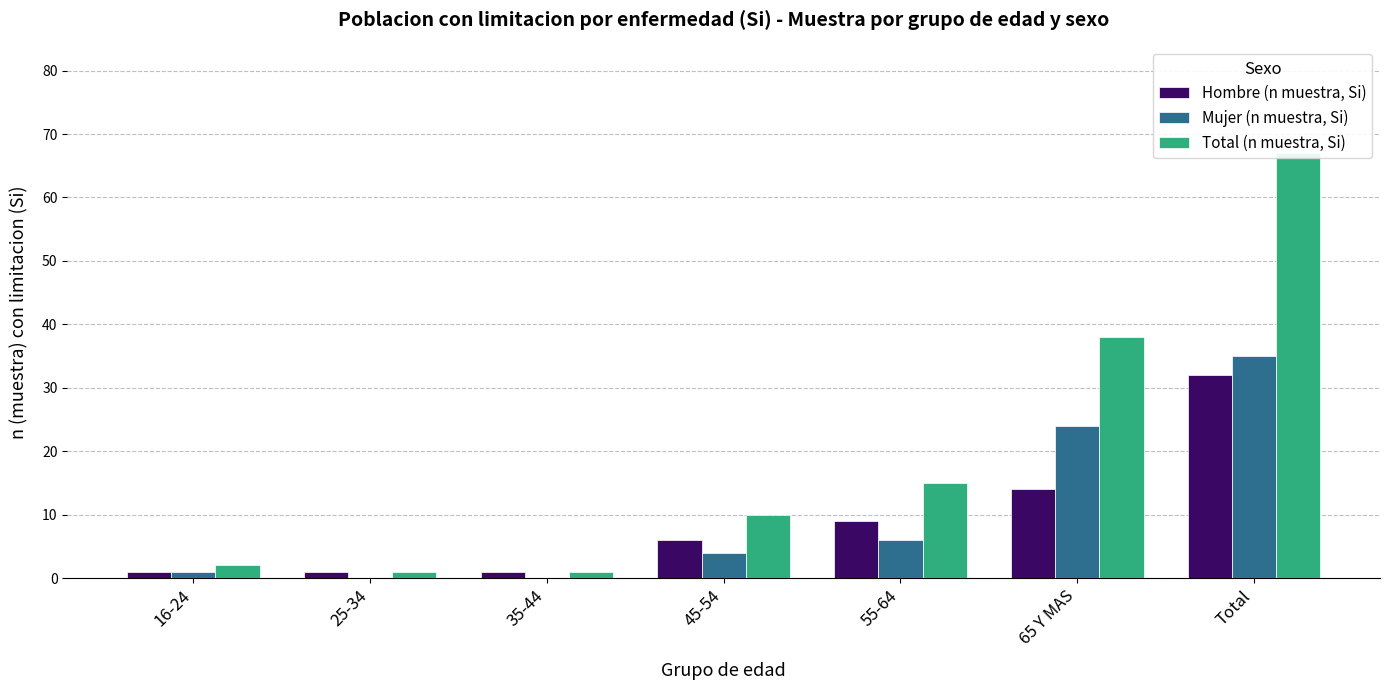

Reading left to right, list all the values displayed in this chart.

Hombre (n muestra, Si): 16-24=1	25-34=1	35-44=1	45-54=6	55-64=9	65 Y MAS=14	Total=32
Mujer (n muestra, Si): 16-24=1	25-34=0	35-44=0	45-54=4	55-64=6	65 Y MAS=24	Total=35
Total (n muestra, Si): 16-24=2	25-34=1	35-44=1	45-54=10	55-64=15	65 Y MAS=38	Total=67